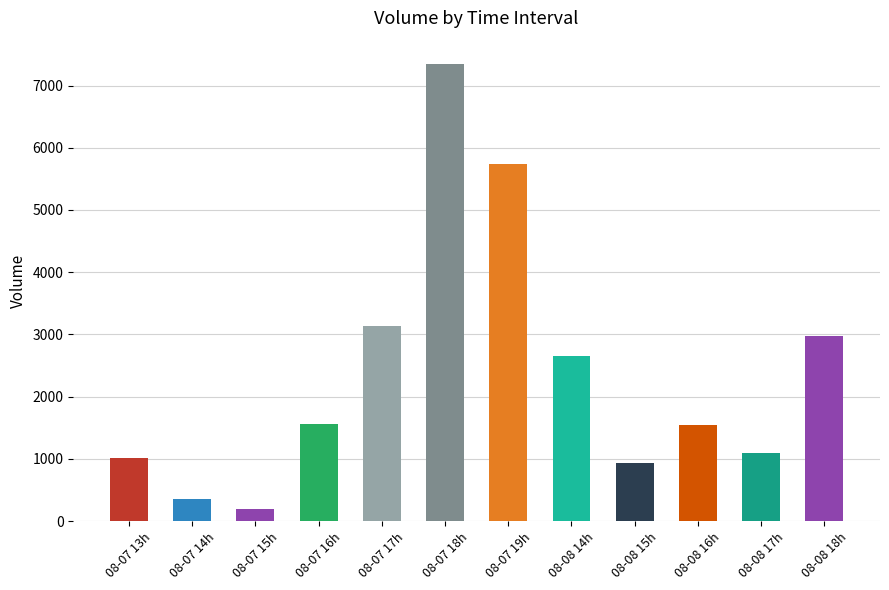

What is the minimum value shown in the chart?

200